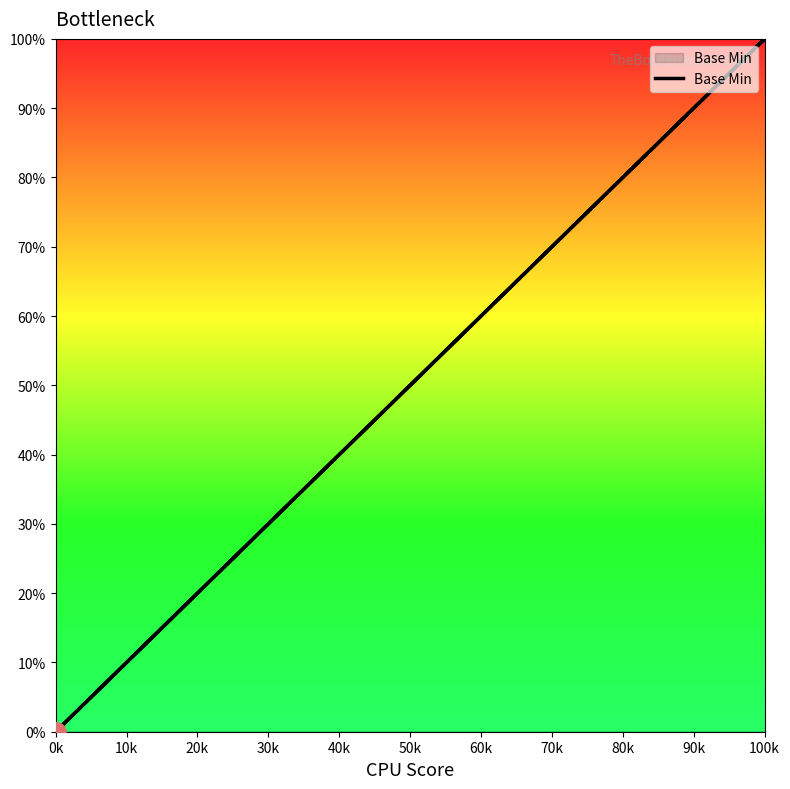

True or false: there are more than 2 points higher than both neighbors.

False